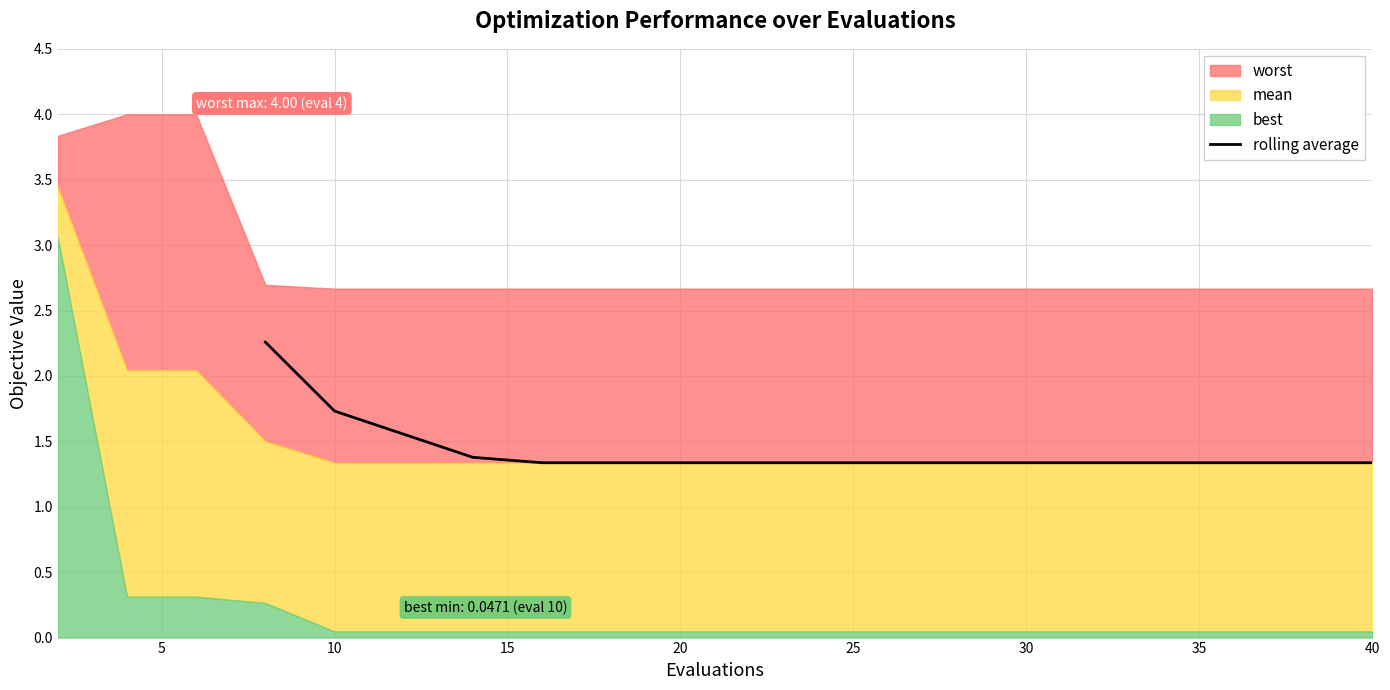

What is the minimum value for rolling average?

1.3